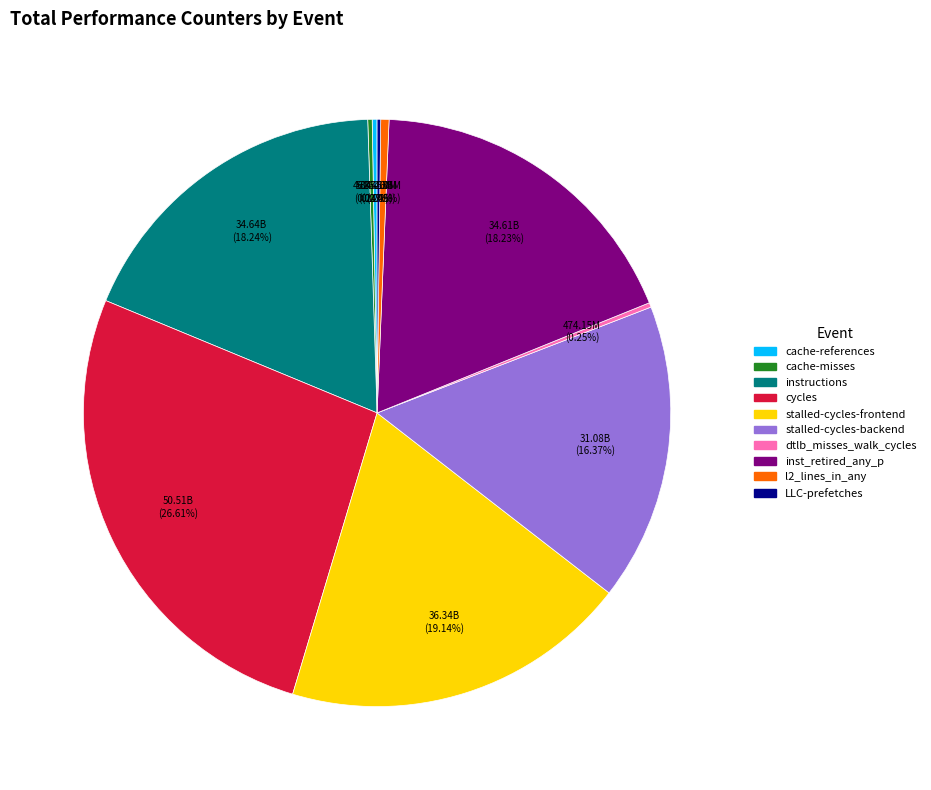

Which category has the biggest portion of the pie?

cycles